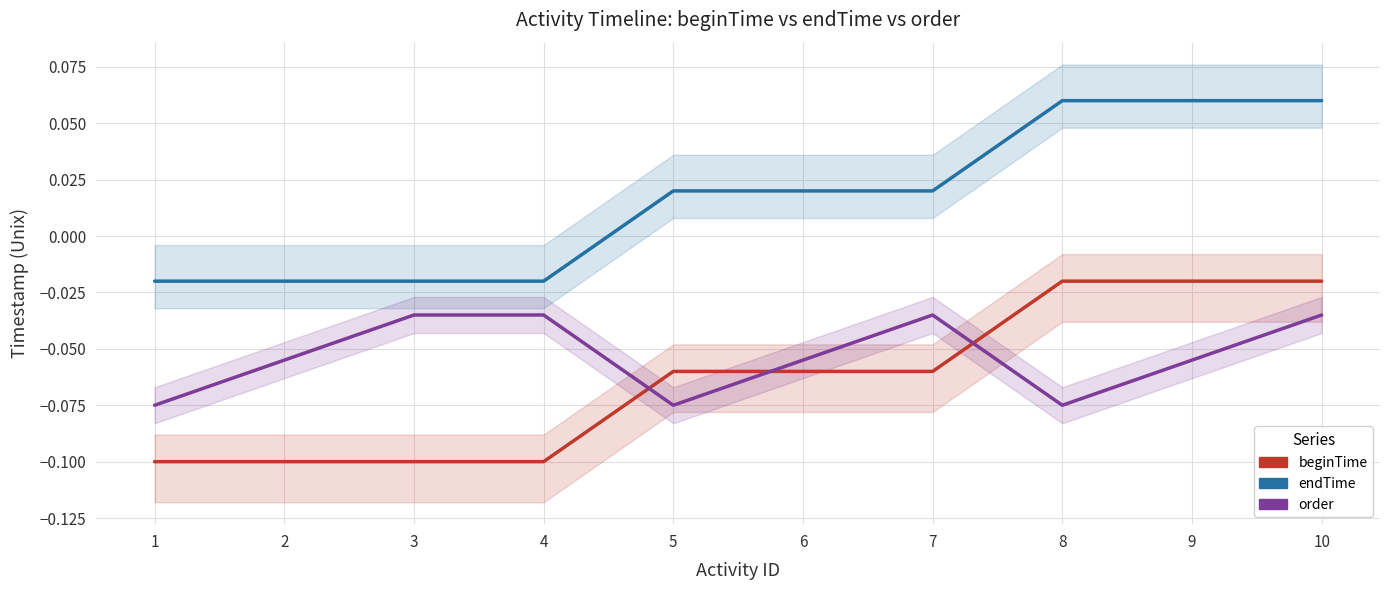

What is the spread (max minus min) of values at 9?

0.1